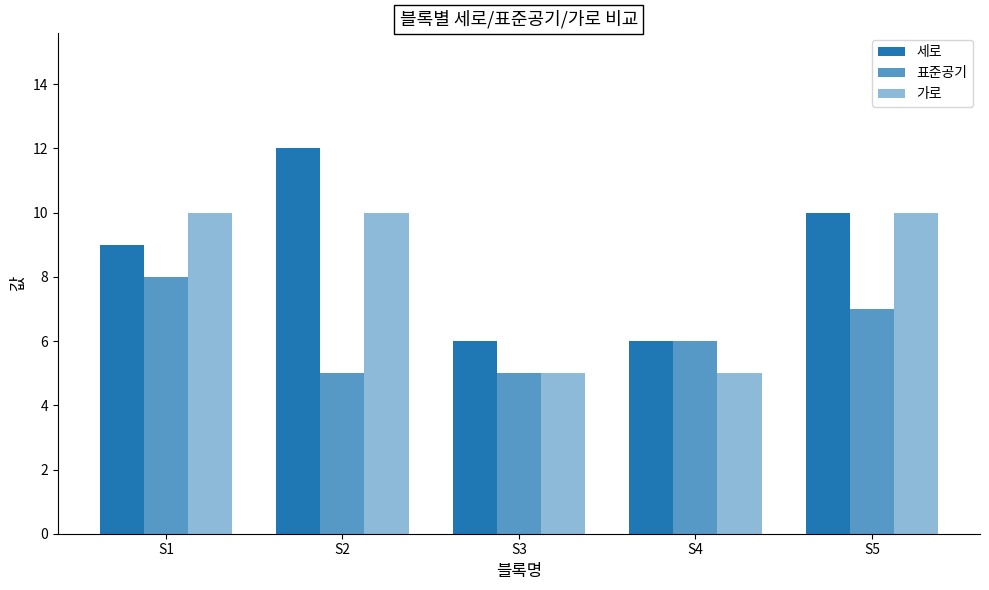

How many distinct data groups are displayed?

3